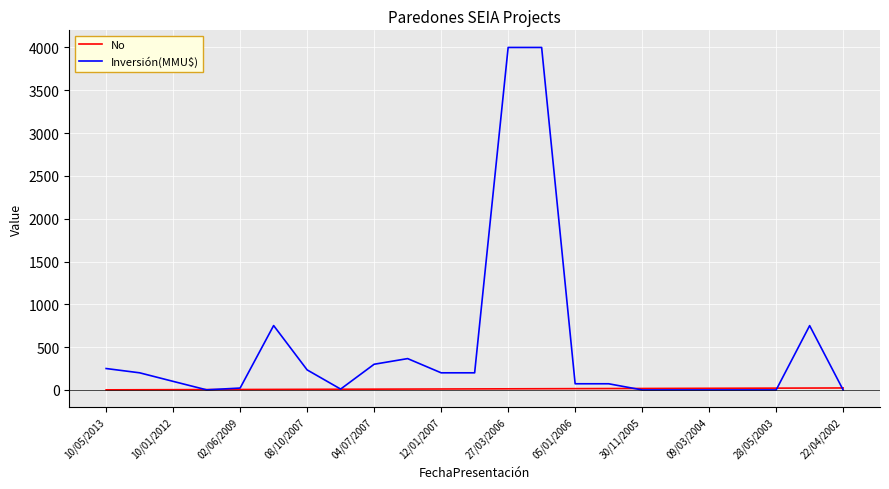

Rank the series by their maximum value, from highest to lowest.

Inversión(MMU$), No